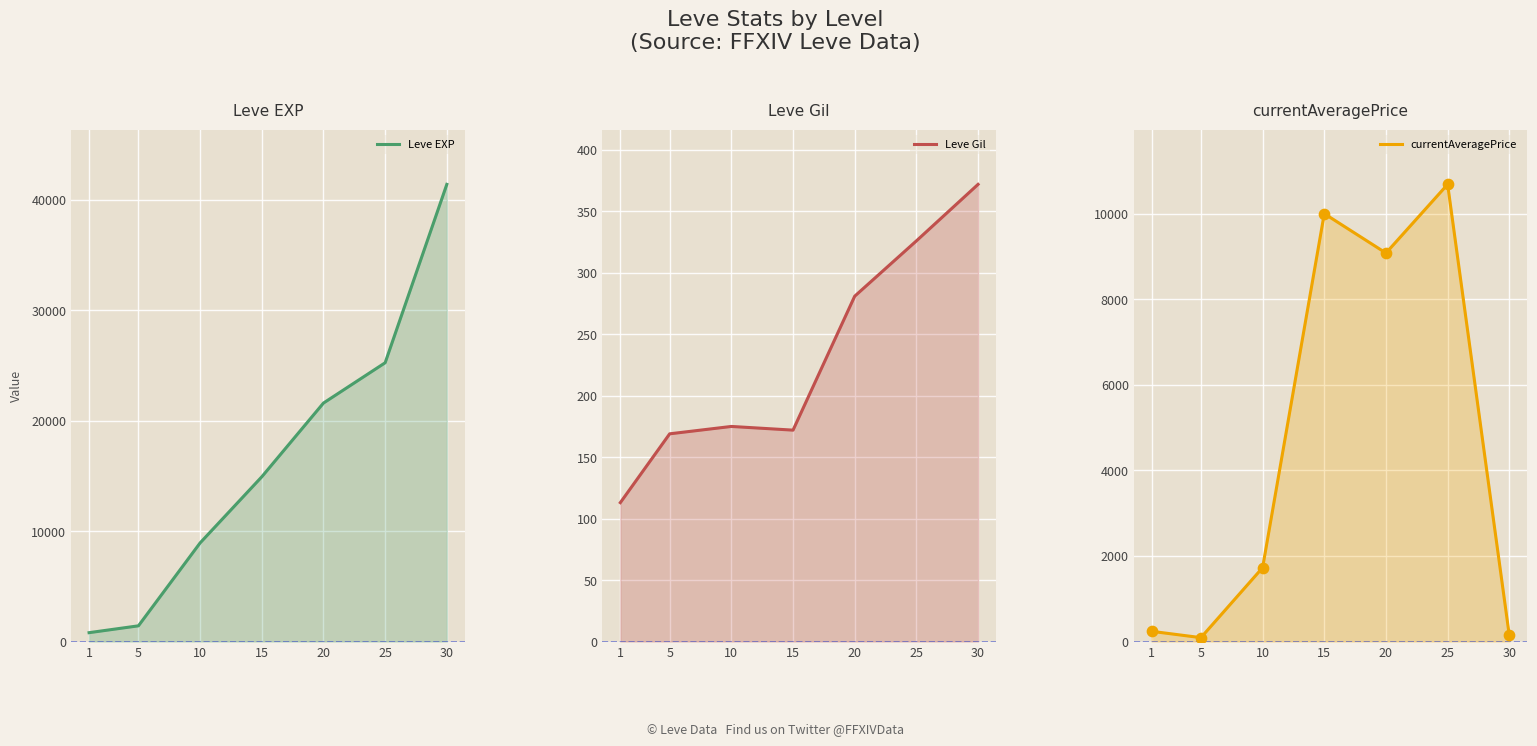

Which series has the largest Y range (max minus min)?

Leve EXP